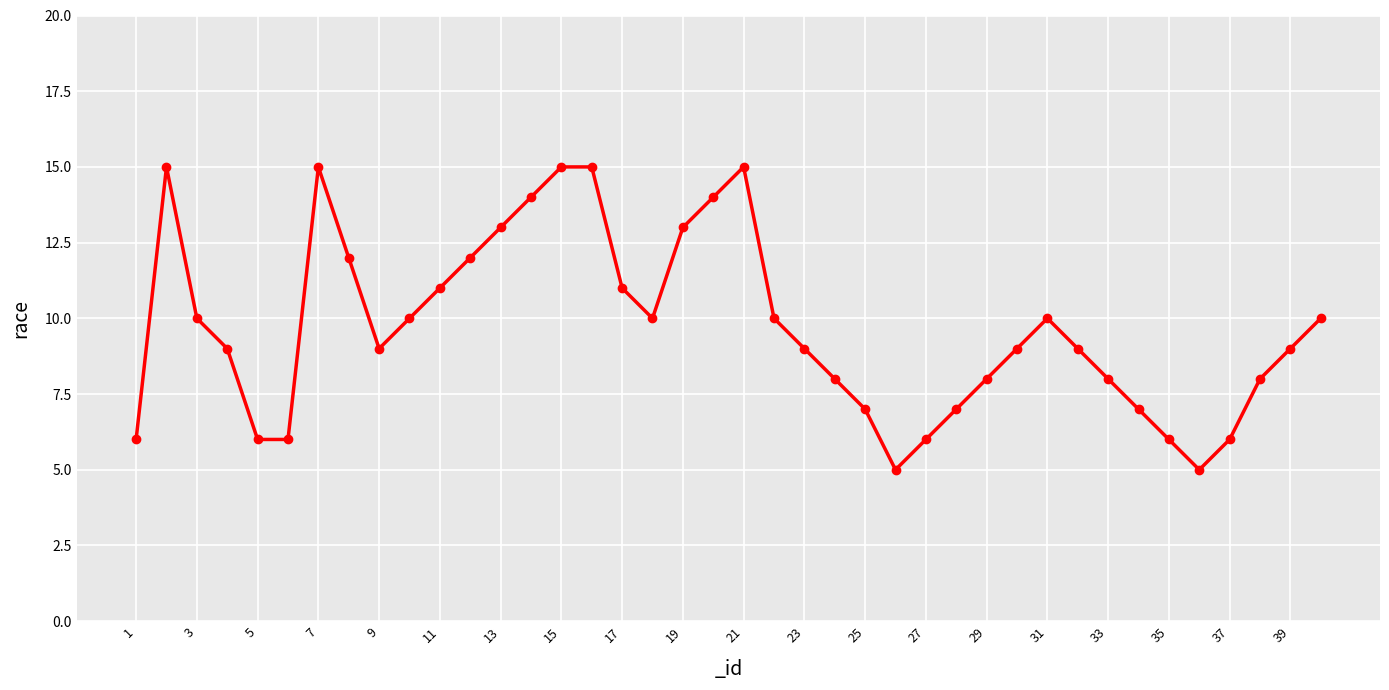

What is the value of the 18th point from the left?

10